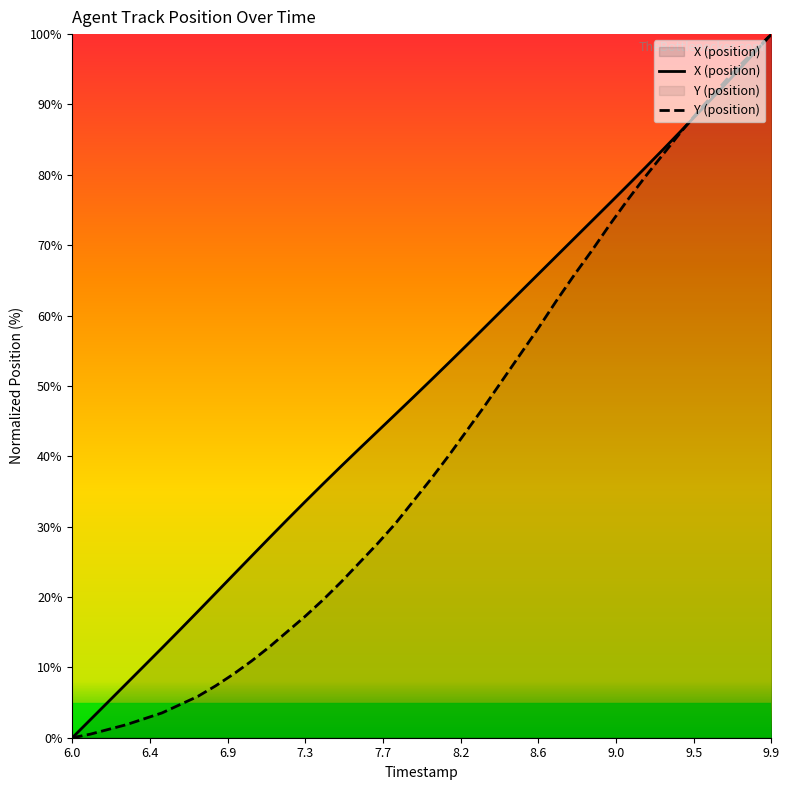

List the series in order of their overall mean, highest first.

X (position), Y (position)